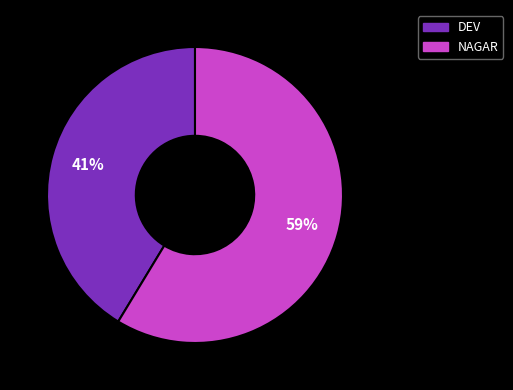

To the nearest percent, what percentage of the pie is DEV?

41%